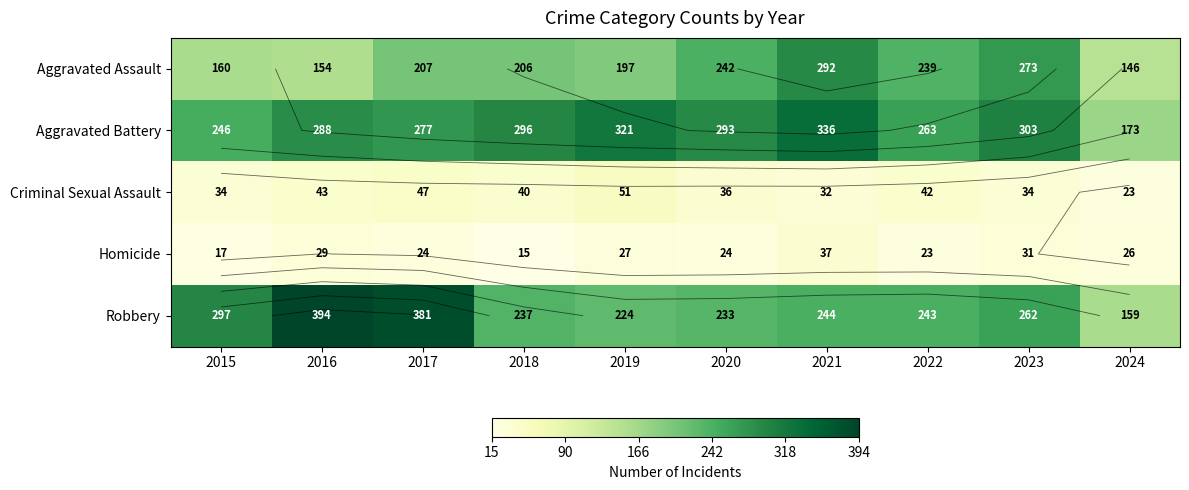

Is it true that Criminal Sexual Assault equals 40 at 2018?

True